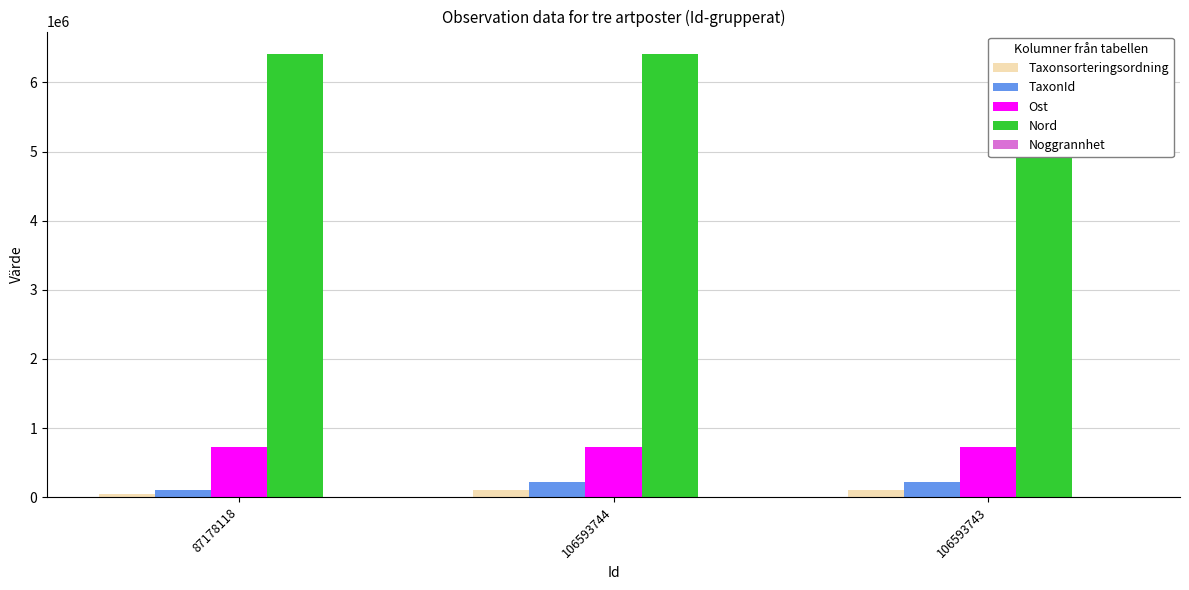

What are all the series names shown in the legend?

Taxonsorteringsordning, TaxonId, Ost, Nord, Noggrannhet